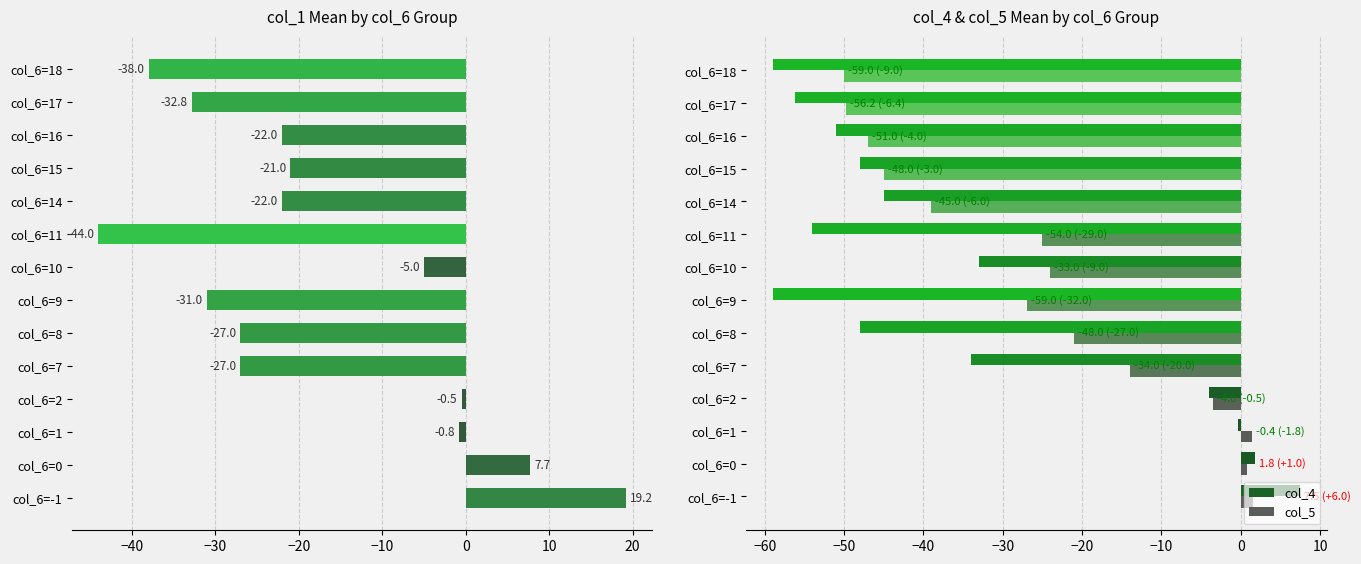

True or false: col_5 has a value of -52.9 at col_6=14.

False